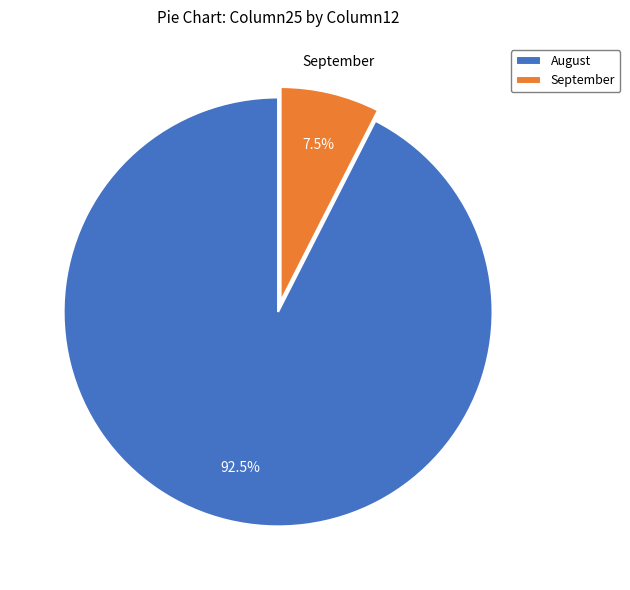

Which slice is the smallest?

September